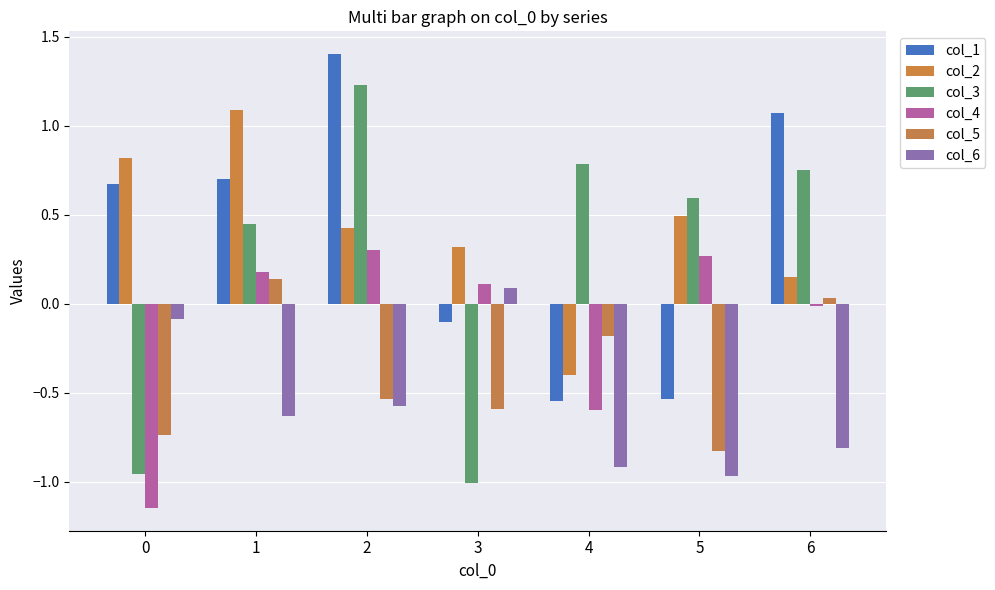

Reading left to right, extract all data points from this chart.

col_1: 0.7	0.7	1.4	-0.1	-0.5	-0.5	1.1
col_2: 0.8	1.1	0.4	0.3	-0.4	0.5	0.2
col_3: -1.0	0.4	1.2	-1.0	0.8	0.6	0.8
col_4: -1.1	0.2	0.3	0.1	-0.6	0.3	-0.0
col_5: -0.7	0.1	-0.5	-0.6	-0.2	-0.8	0.0
col_6: -0.1	-0.6	-0.6	0.1	-0.9	-1.0	-0.8